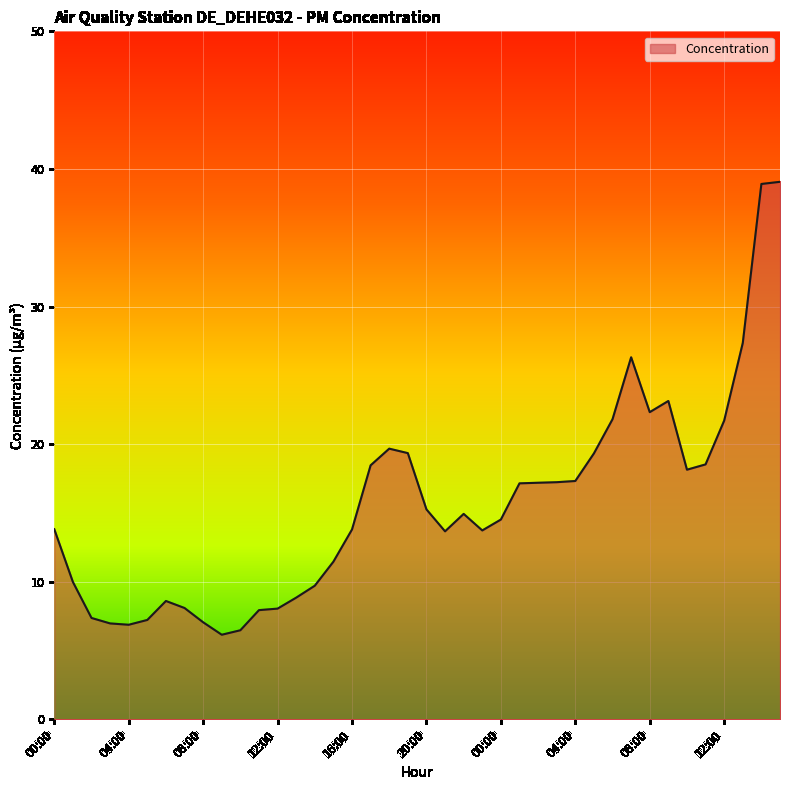

What is the maximum value shown in the chart?

39.1